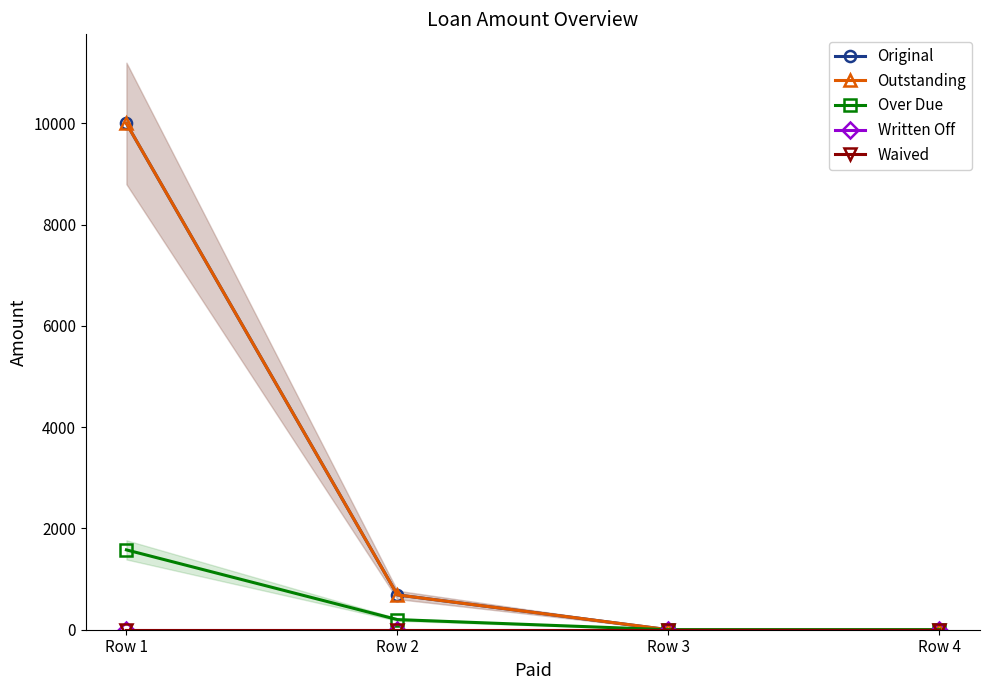

Rank the series by their maximum value, from lowest to highest.

Written Off, Waived, Over Due, Original, Outstanding